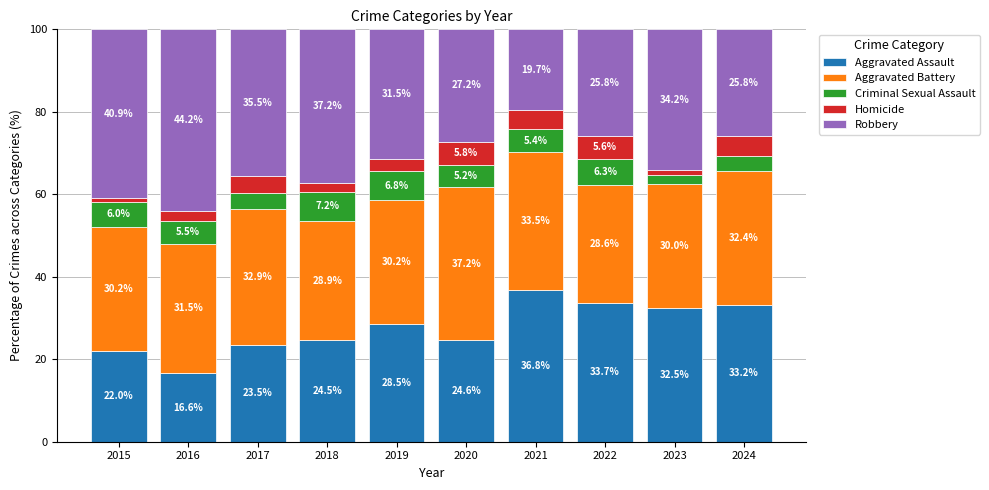

What is the value of the Aggravated Assault bar at the 9th from the left?

32.5